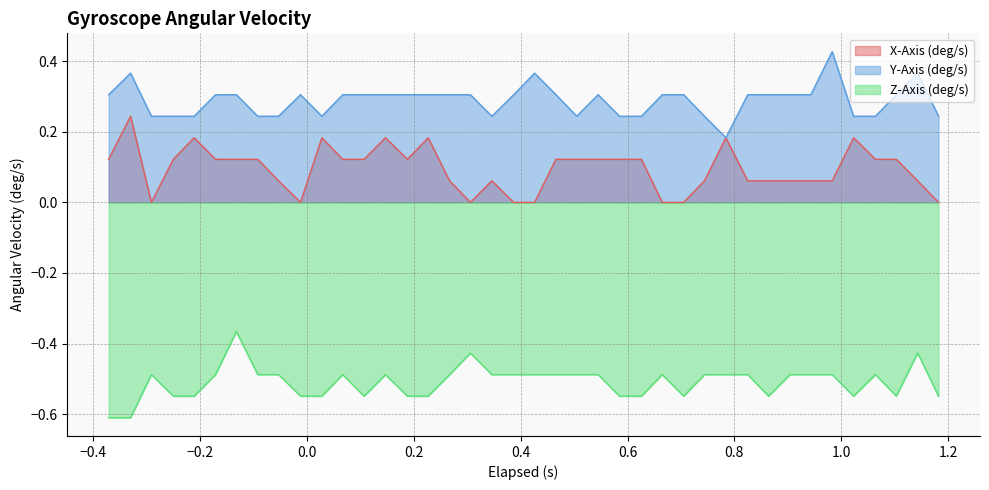

Which series has the largest total across all categories?

Y-Axis (deg/s)